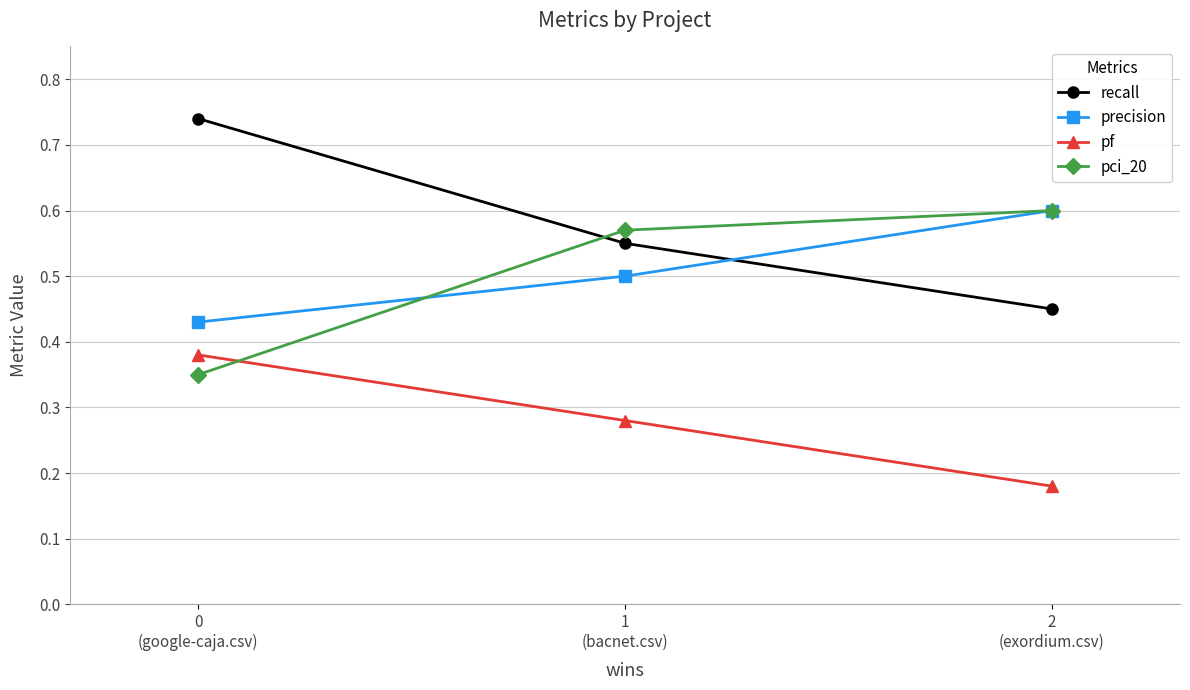

At which label is pci_20 closest to 0?

0
(google-caja.csv)